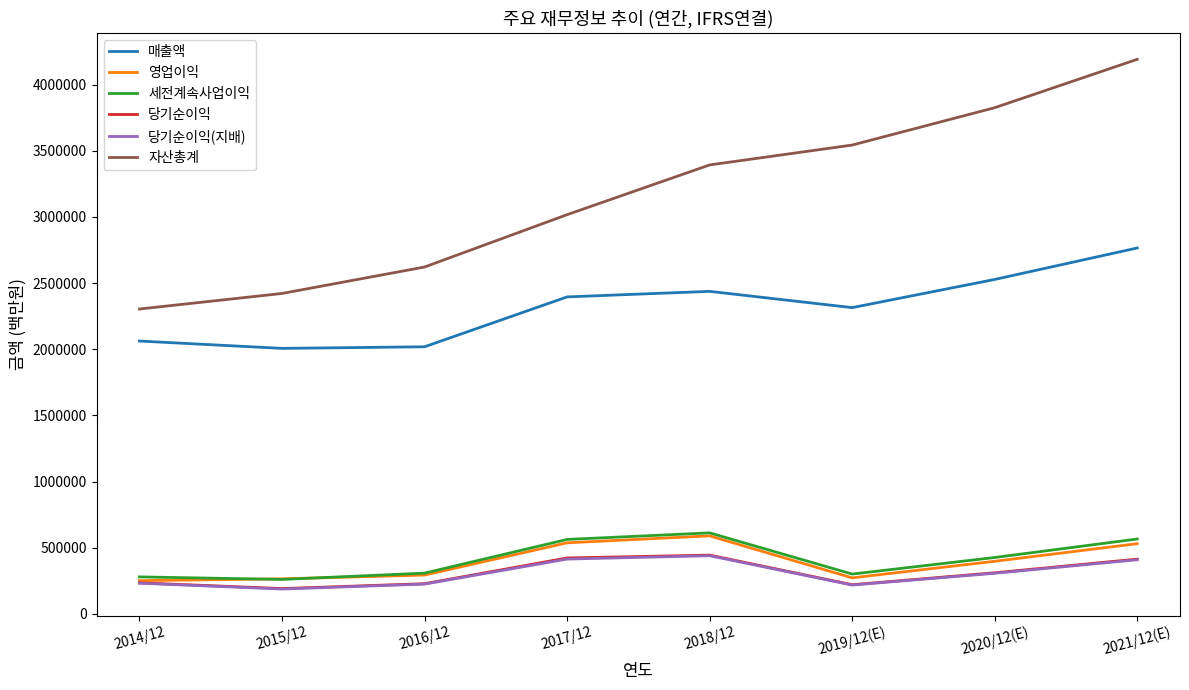

The value of 매출액 at 2021/12(E) is 4840189. True or false?

False